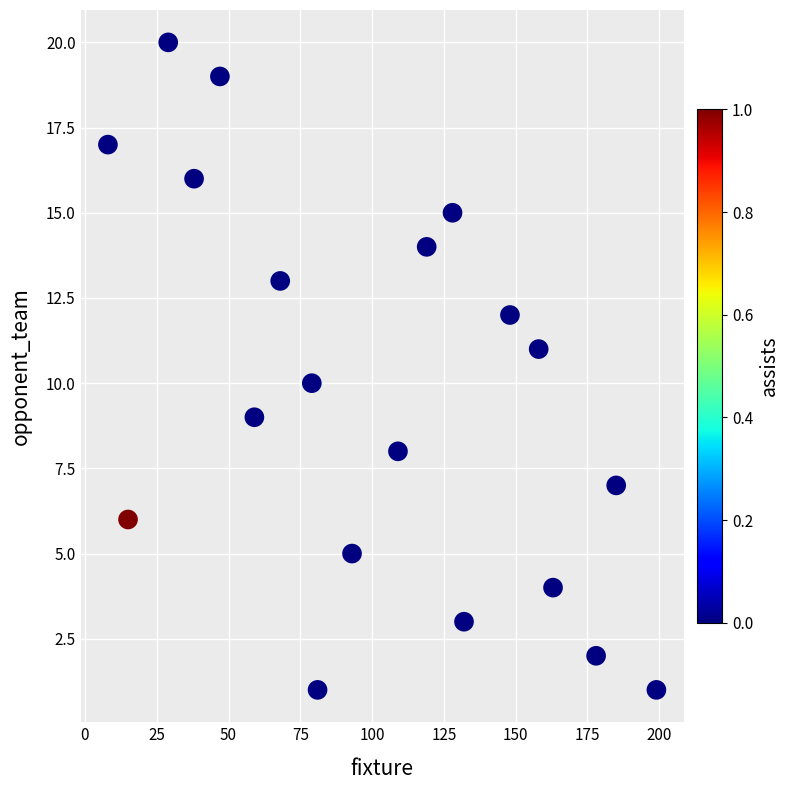

What is the range of Y values (max minus min)?

19